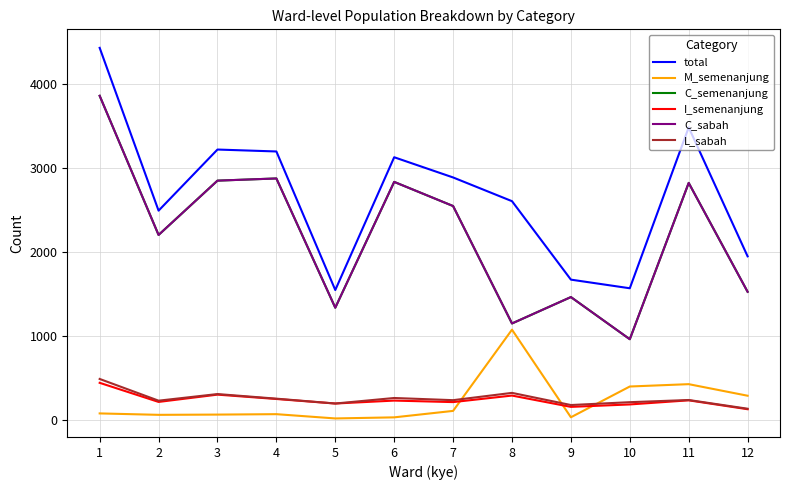

Reading right to left, extract all data points from this chart.

total: 1950	3488	1569	1672	2608	2891	3132	1548	3201	3224	2495	4437
M_semenanjung: 287	425	397	30	1075	106	29	16	67	62	59	76
C_semenanjung: 1527	2826	961	1464	1149	2550	2838	1337	2879	2853	2205	3865
I_semenanjung: 126	232	183	154	289	211	229	194	248	300	213	441
C_sabah: 1527	2826	961	1464	1149	2550	2838	1337	2879	2853	2205	3865
L_sabah: 132	236	210	176	321	234	260	194	252	307	228	487